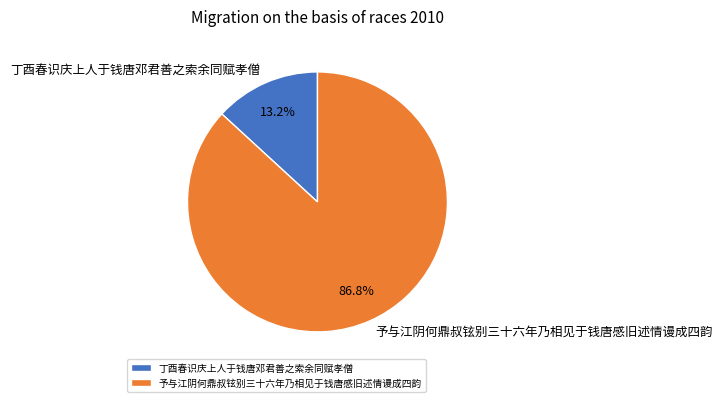

What percentage is the 丁酉春识庆上人于钱唐邓君善之索余同赋孝僧 slice, to the nearest percent?

13%